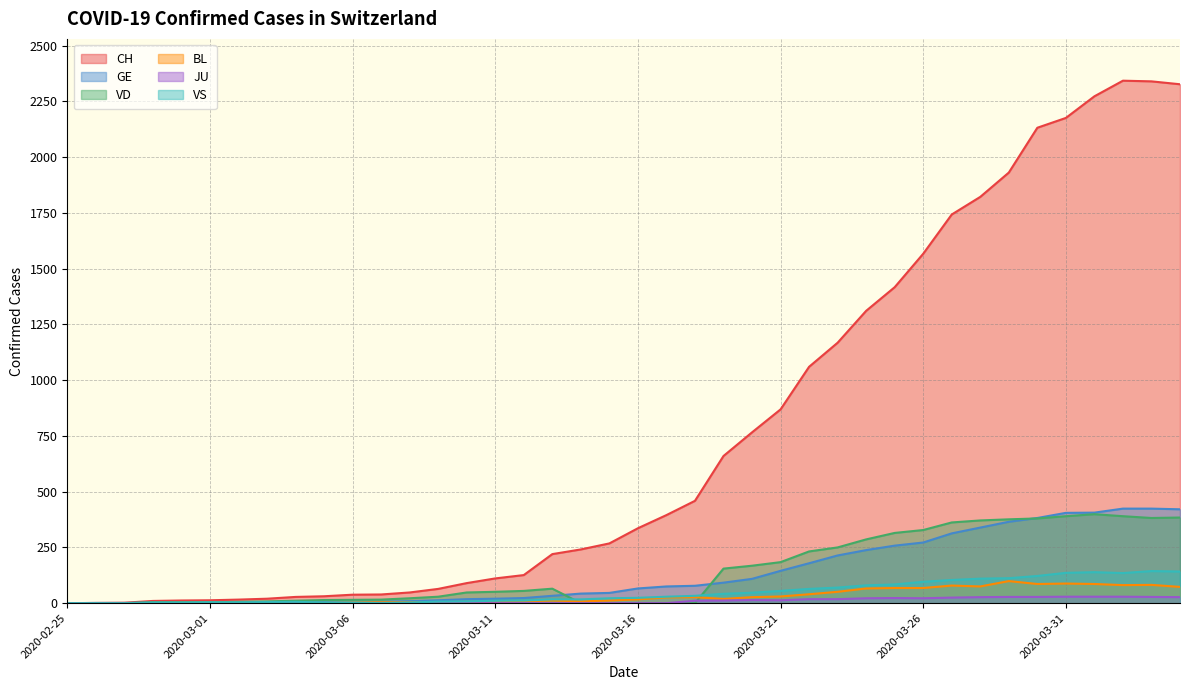

Reading left to right, extract all data points from this chart.

CH: 0	1	2	10	12	13	16	20	28	31	38	39	48	64	90	111	126	220	241	268	336	395	459	660	766	869	1060	1168	1311	1417	1567	1743	1822	1931	2132	2176	2273	2343	2340	2327
GE: 0	1	1	2	3	3	3	4	4	5	7	7	9	13	18	20	23	33	43	46	66	75	78	92	109	145	179	214	238	258	272	313	339	365	382	405	406	424	424	421
VD: 0	0	0	4	4	4	6	8	11	14	15	16	22	29	48	51	55	65	0	0	0	0	0	155	168	184	232	250	286	315	328	362	371	376	380	390	399	390	382	384
BL: 0	0	0	0	1	1	1	1	1	1	4	4	4	4	5	3	9	12	8	12	17	26	27	19	27	30	40	51	66	68	68	79	75	99	86	88	86	81	82	73
JU: 0	0	0	0	0	0	0	0	0	0	0	0	0	0	0	0	0	0	0	0	0	0	11	12	14	13	18	18	22	23	22	25	27	28	28	29	29	29	28	27
VS: 0	0	0	3	3	4	4	5	6	3	3	0	3	7	8	11	12	17	17	22	24	29	33	42	47	55	64	70	80	84	96	104	110	112	122	136	139	135	144	142